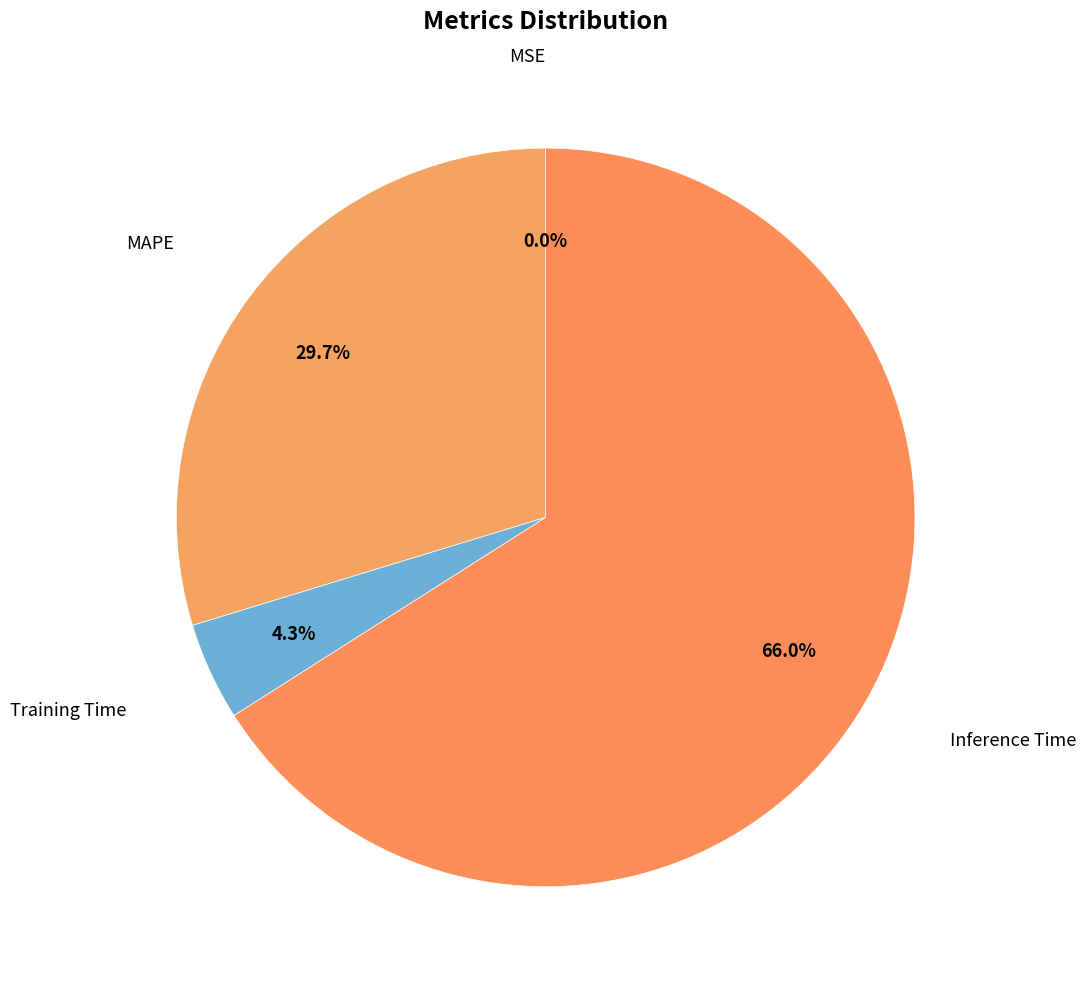

Count the number of slices in the pie.

4